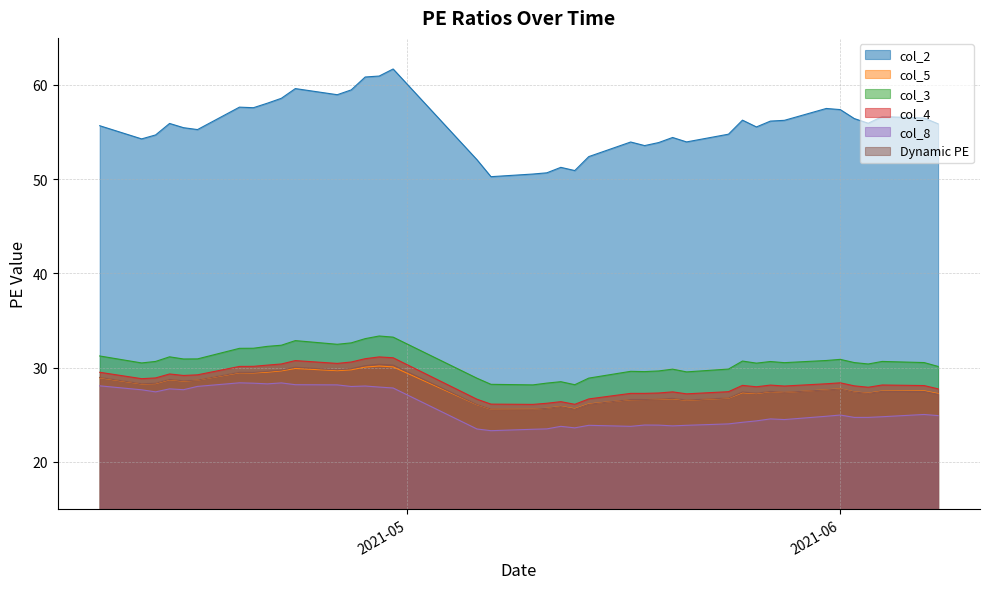

Which series has the largest range (max minus min)?

col_2